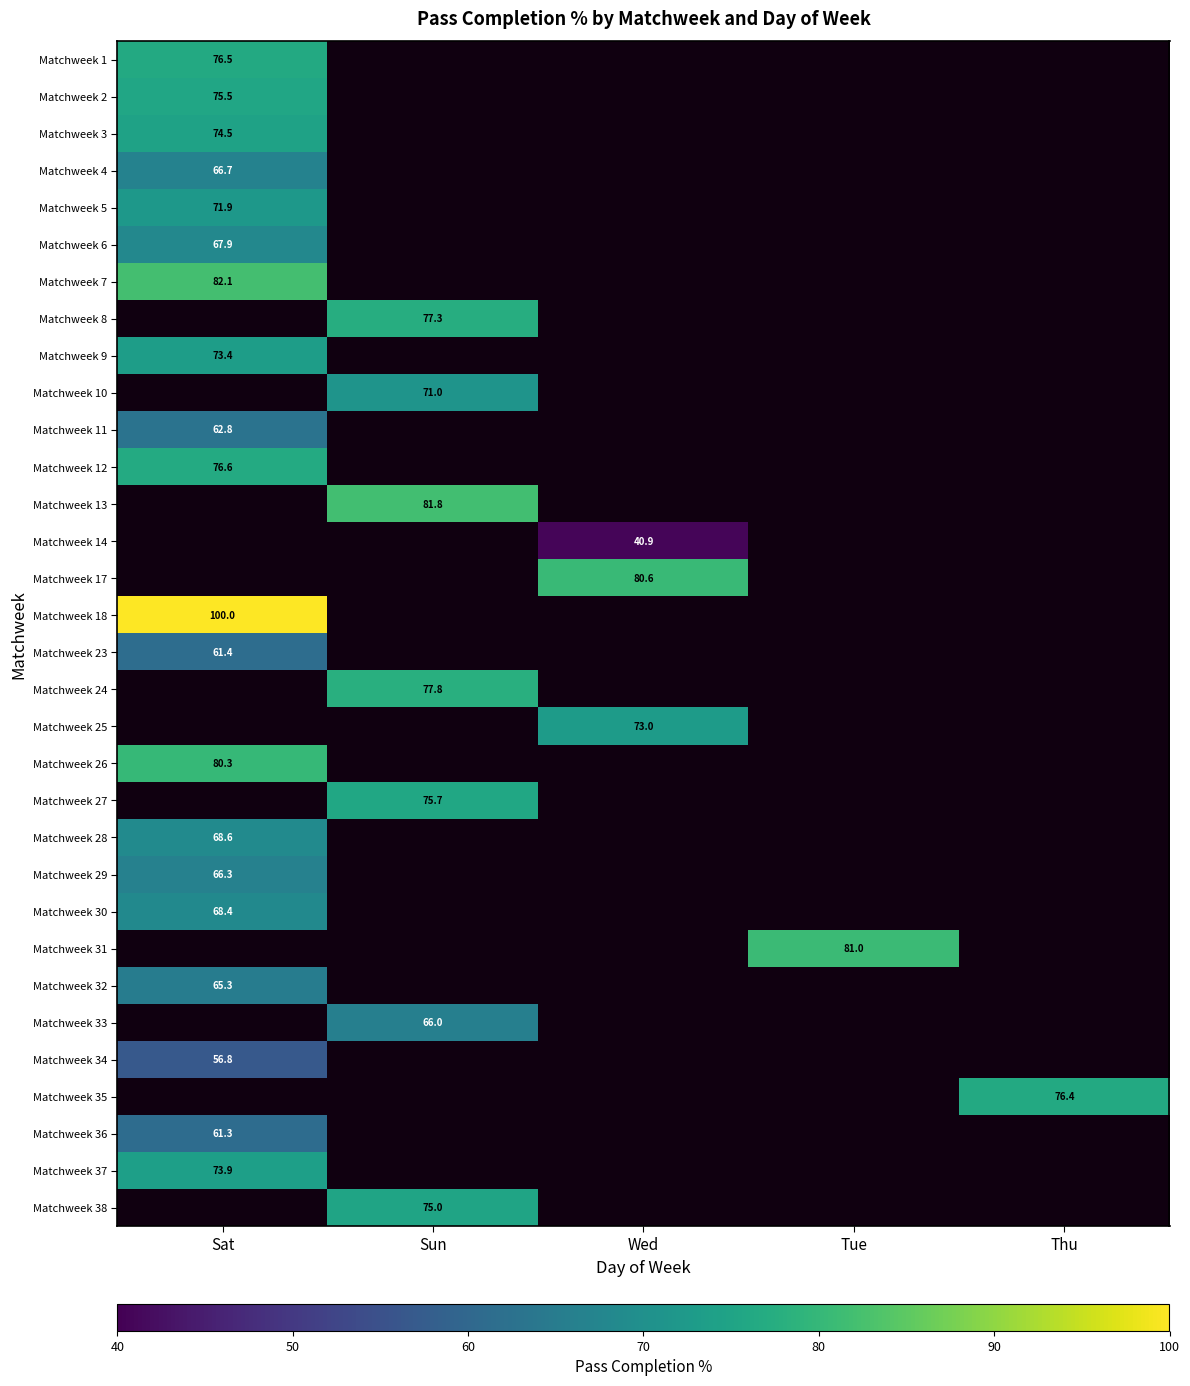

Is it true that Matchweek 17 equals 80.6 at Wed?

True